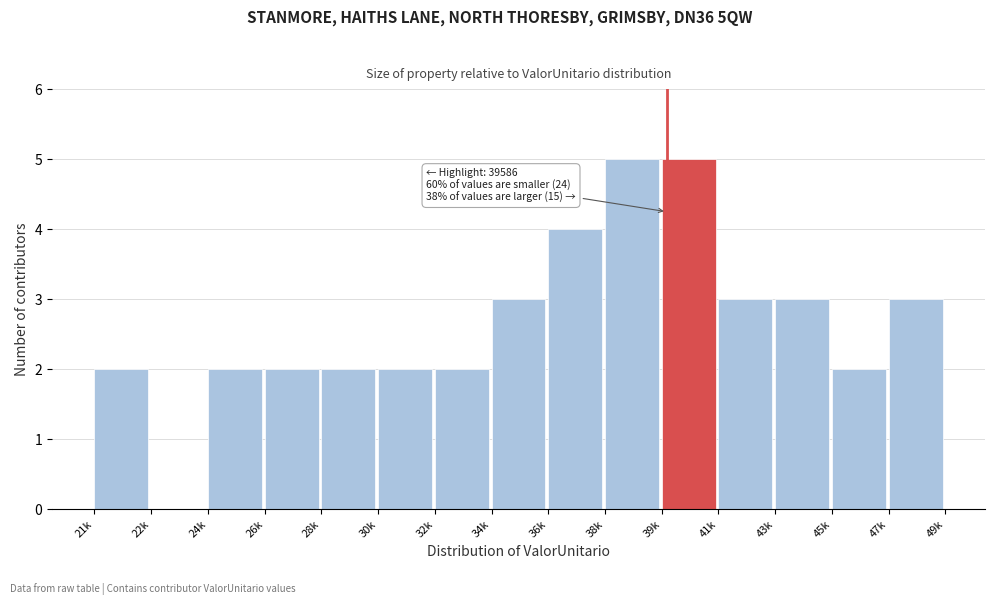

Reading right to left, what are all the values shown in this chart?

47k=3	45k=2	43k=3	41k=3	39k=5	38k=5	36k=4	34k=3	32k=2	30k=2	28k=2	26k=2	24k=2	22k=0	21k=2